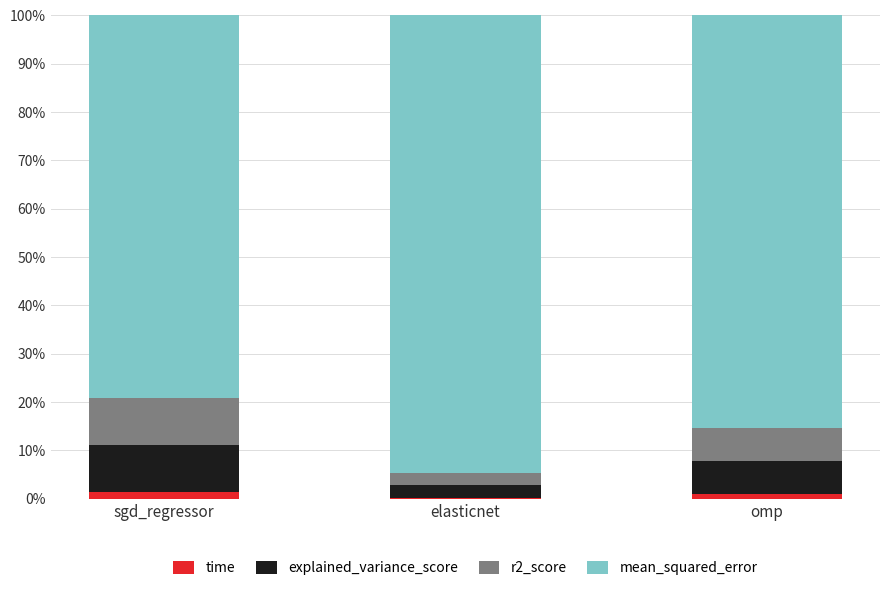

Are the bars grouped side by side (vs. stacked)?

No